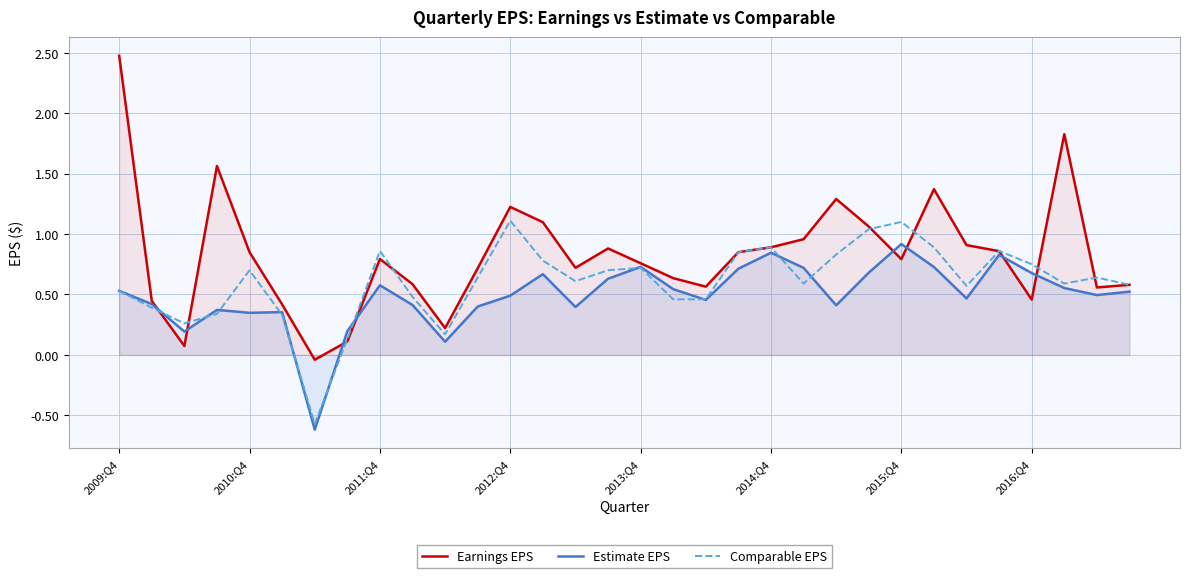

After their last crossing, which series has the higher values: Comparable EPS or Estimate EPS?

Comparable EPS